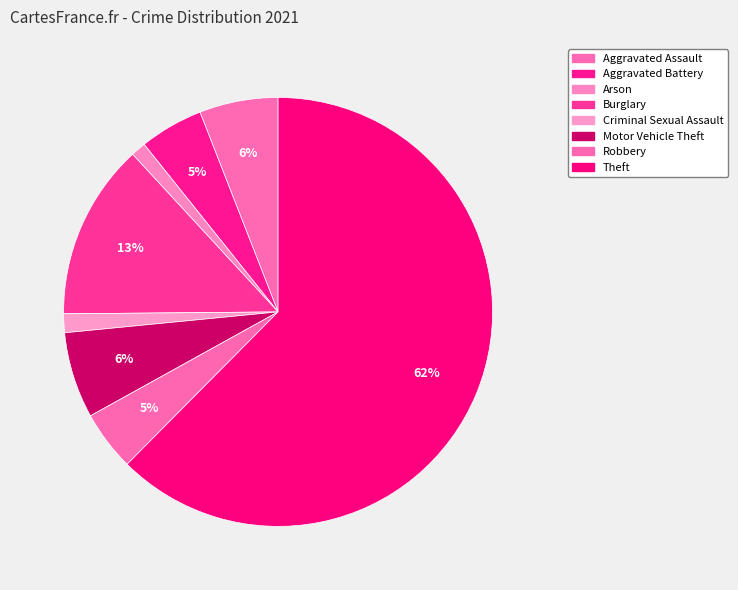

To the nearest percent, what portion does Criminal Sexual Assault represent?

1%